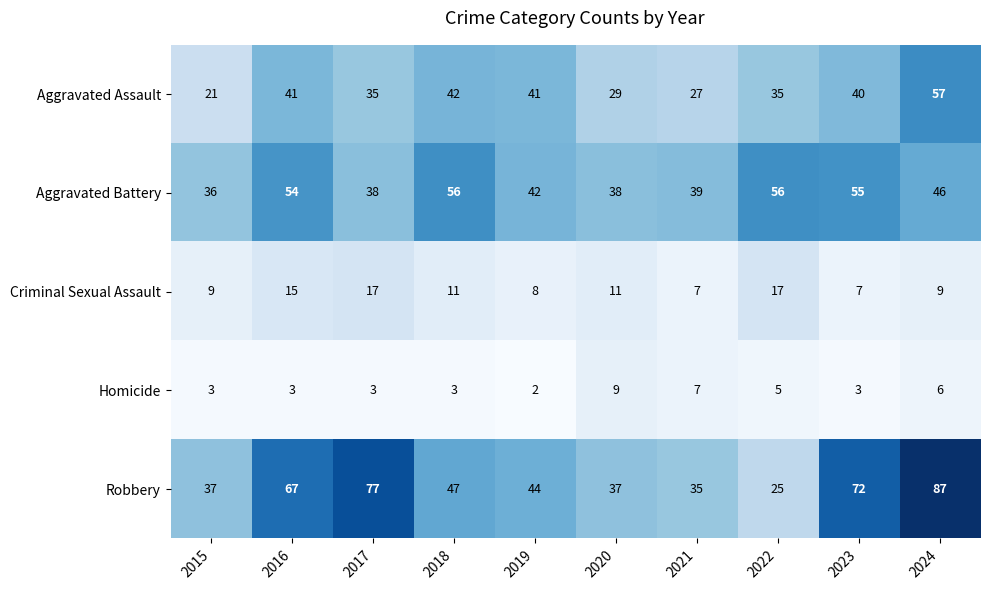

Rank the series at 2018 from highest to lowest value.

Aggravated Battery, Robbery, Aggravated Assault, Criminal Sexual Assault, Homicide